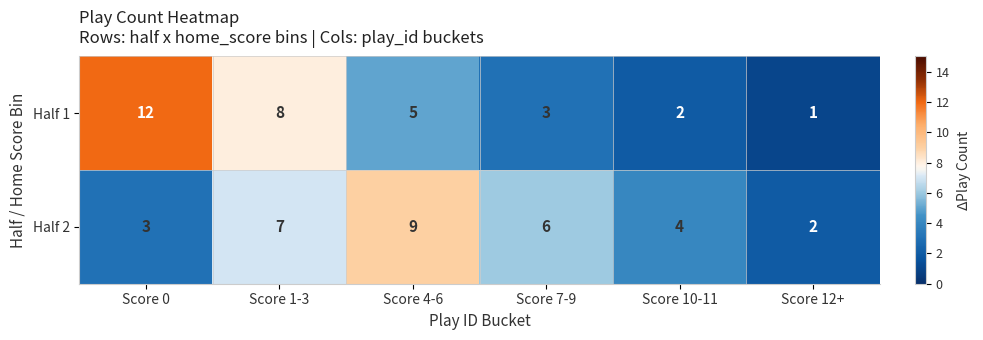

Is the value of Half 1 at Score 1-3 greater than the value of Half 2 at Score 4-6?

No